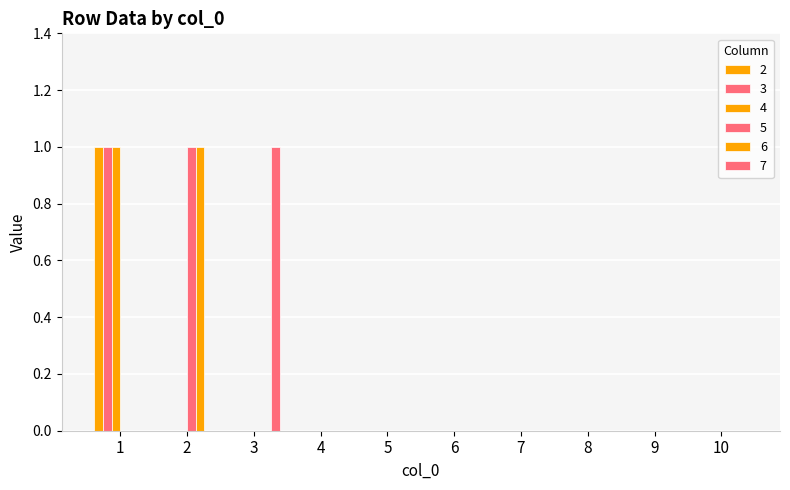

At how many categories does at least one series exceed 0?

3